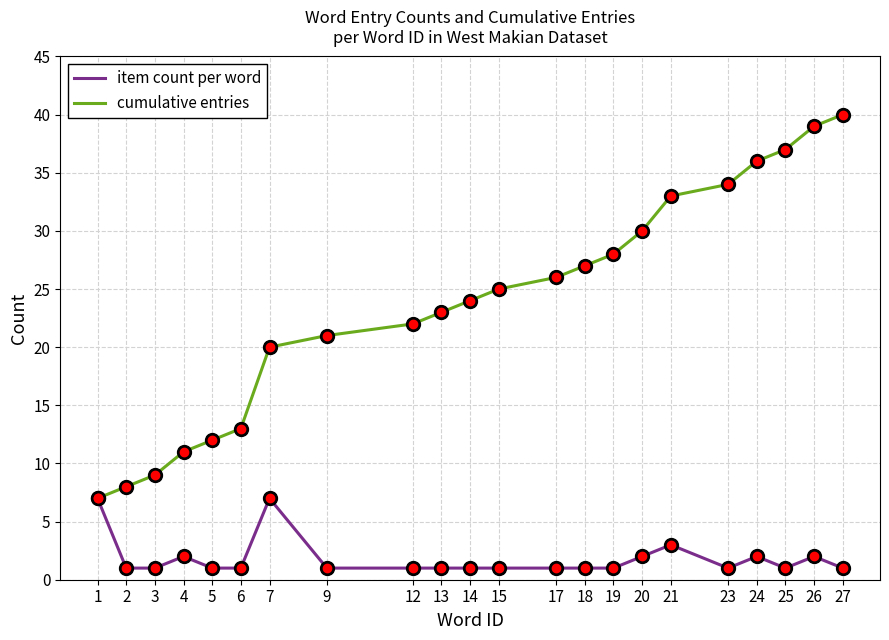

Which series has the largest total across all categories?

cumulative entries